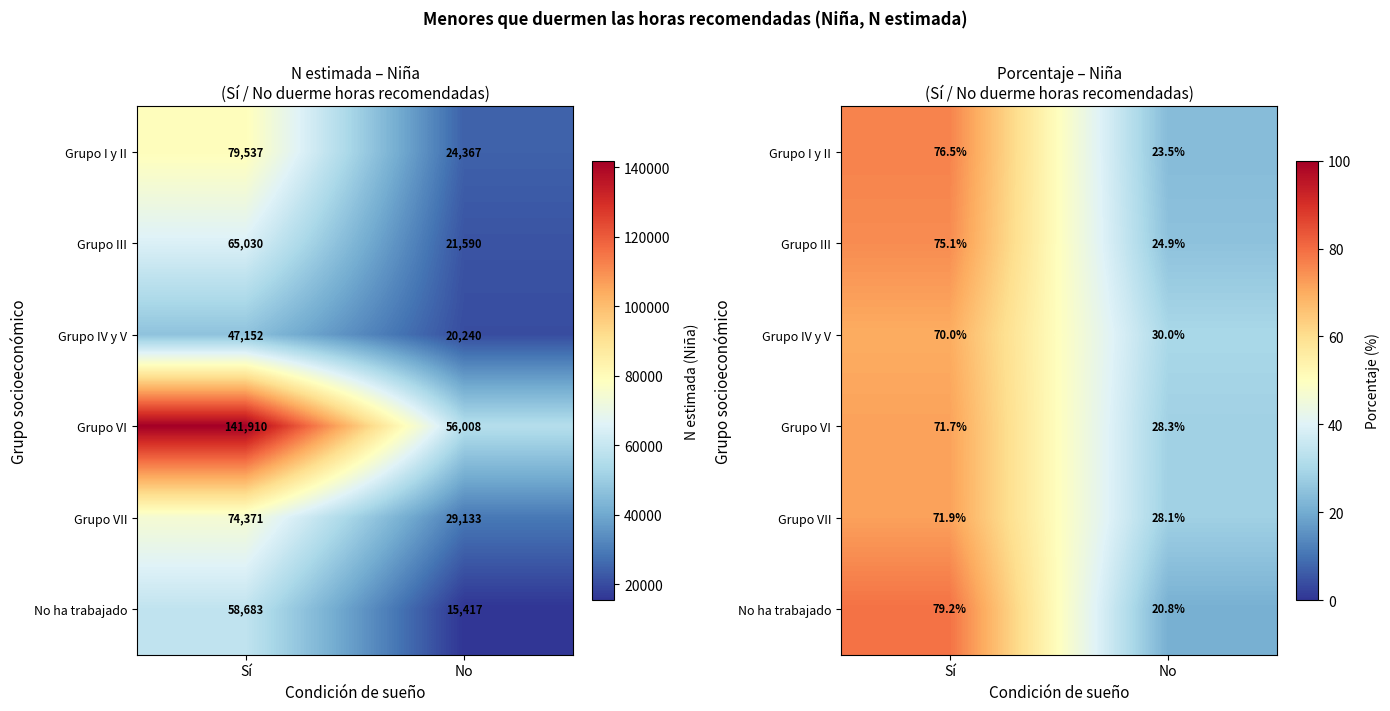

Rank the series at No from lowest to highest value.

No ha trabajado, Grupo I y II, Grupo III, Grupo VII, Grupo VI, Grupo IV y V